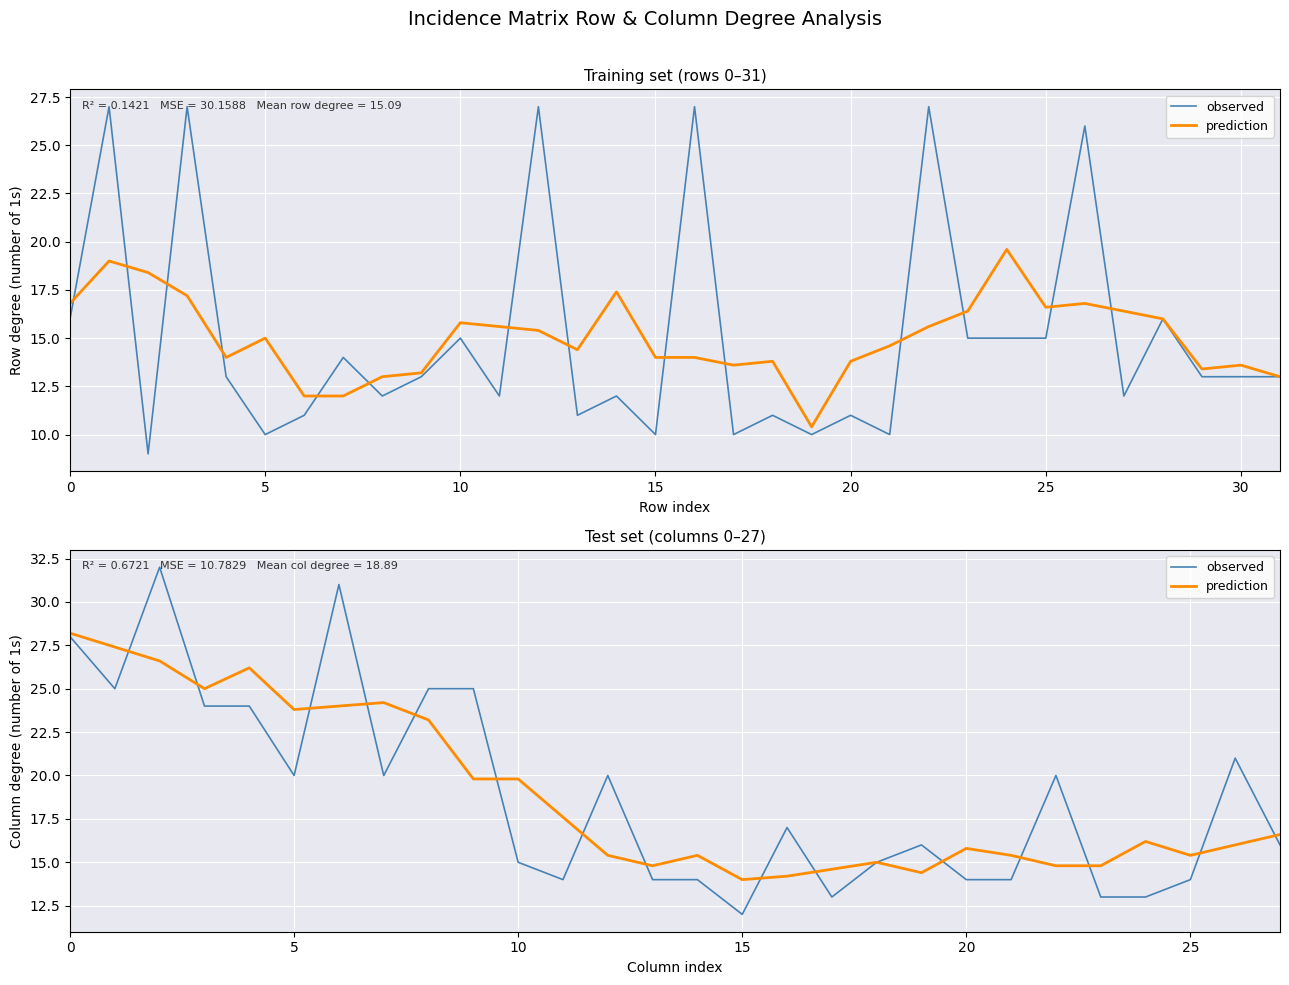

Between 22 and 23, which is larger?

22